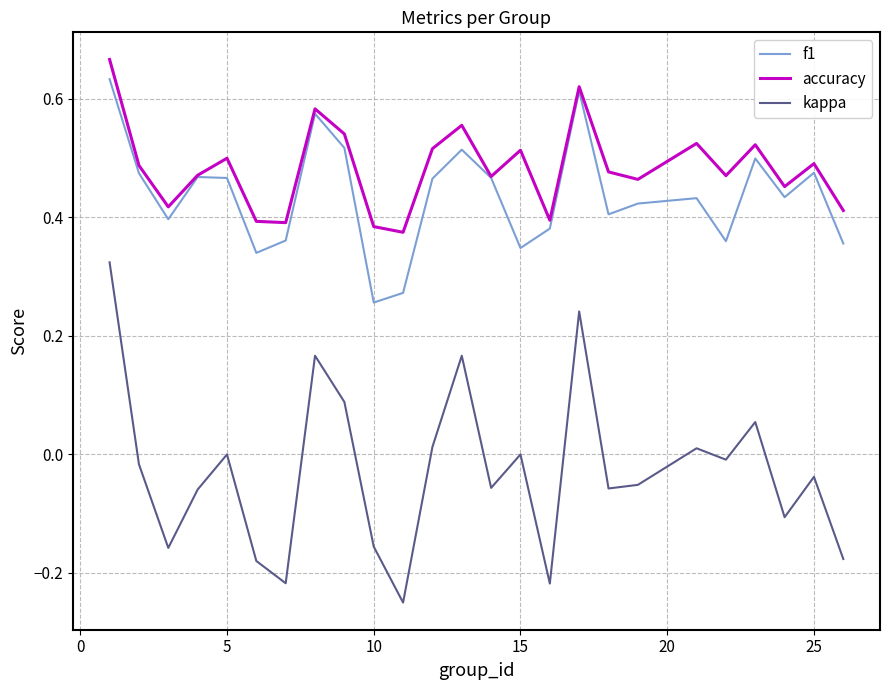

What are all the series names shown in the legend?

f1, accuracy, kappa